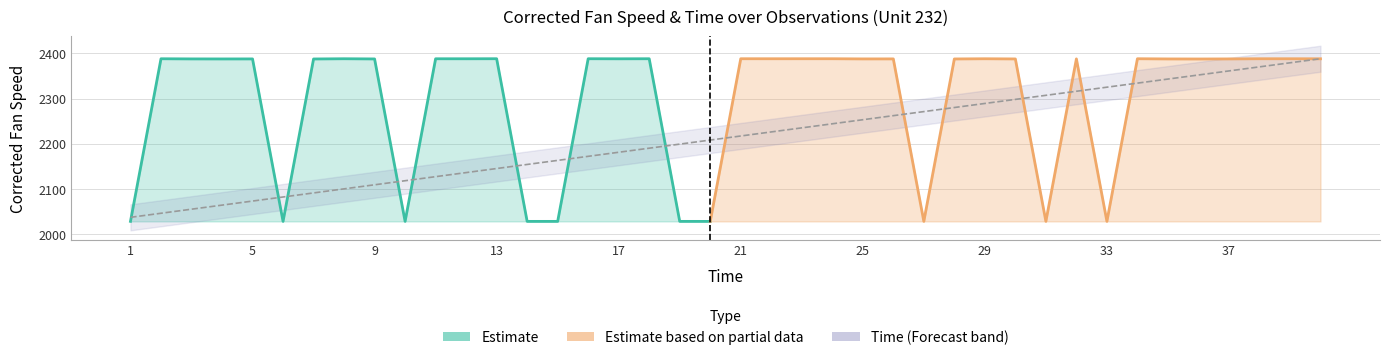

What is the greatest value displayed?

2388.2